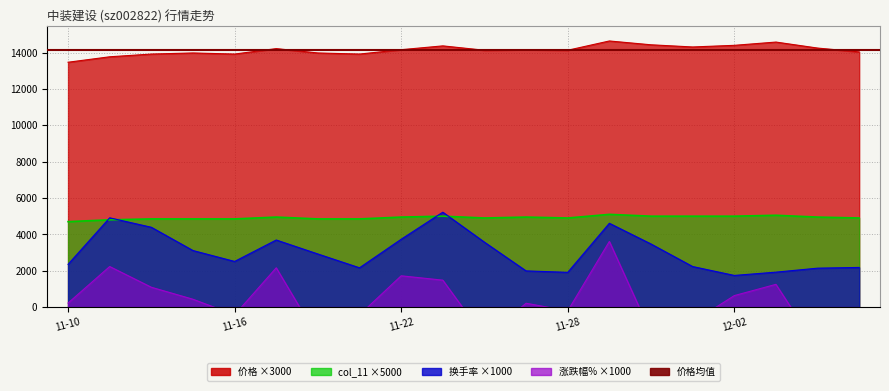

True or false: 涨跌幅% and col_11 cross at least once.

False